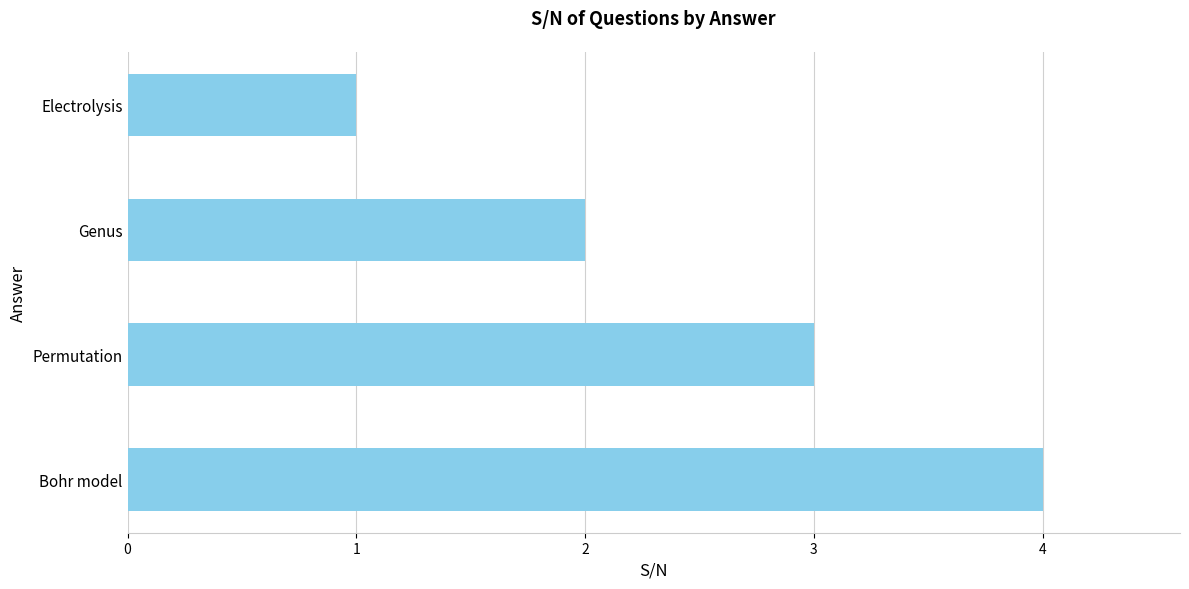

Which category has the lowest value across all series?

Electrolysis